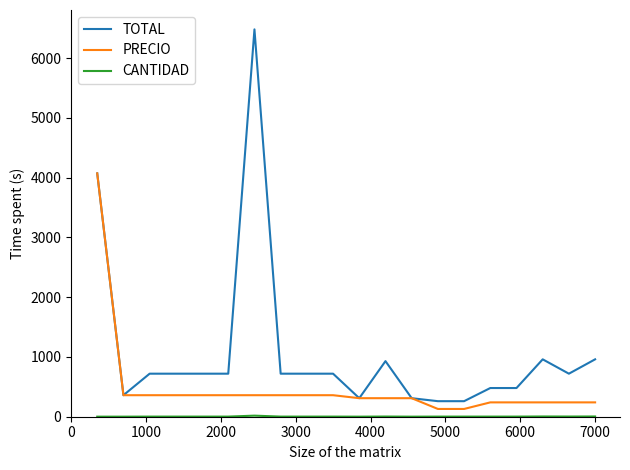

Which series has the largest range (max minus min)?

TOTAL